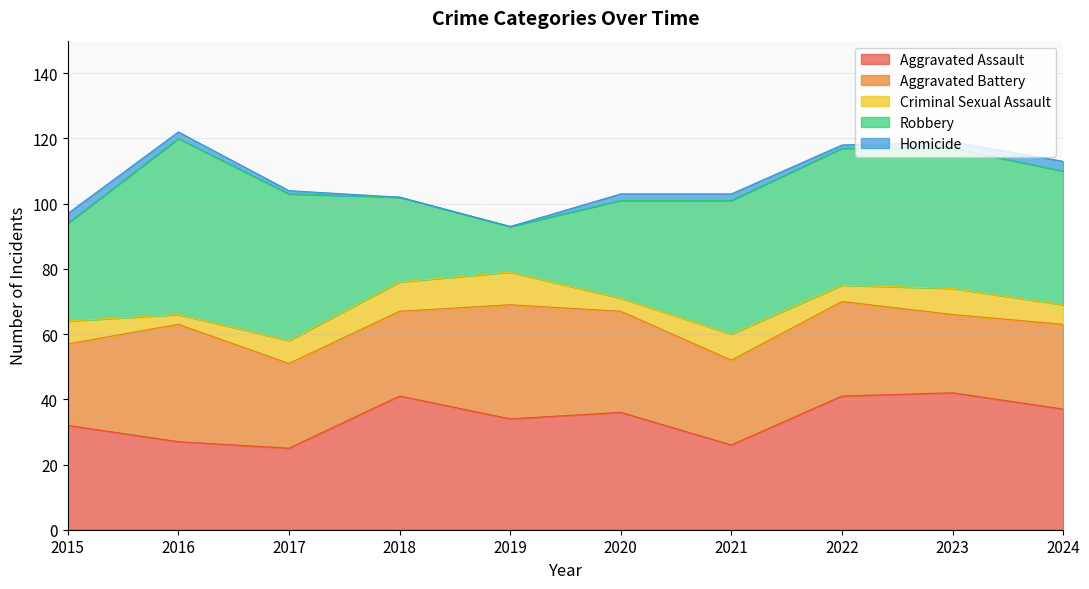

Does the chart display data point markers on the line(s)?

No